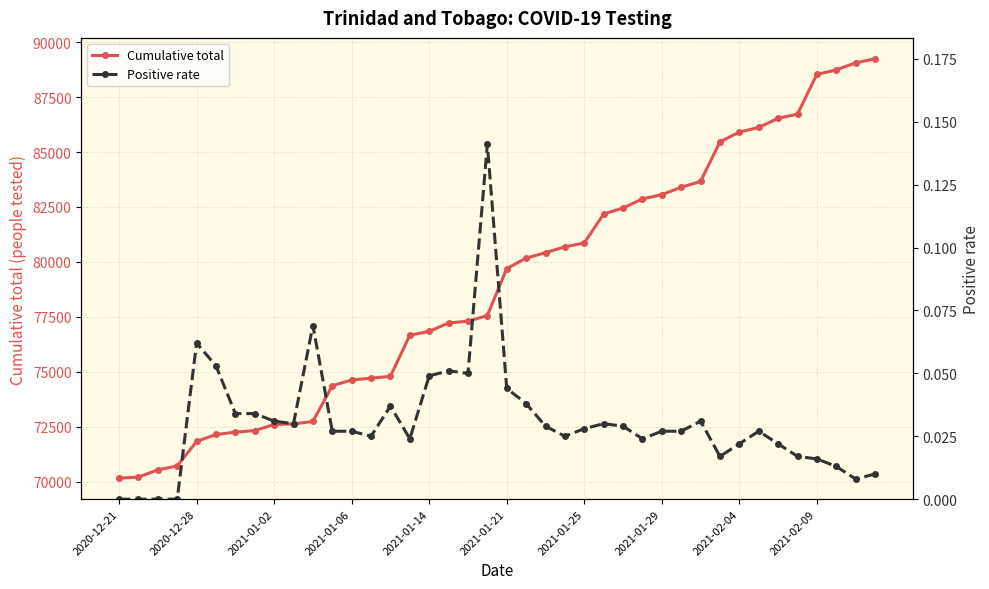

Which series changed the most between 2021-01-02 and 30?

Cumulative total